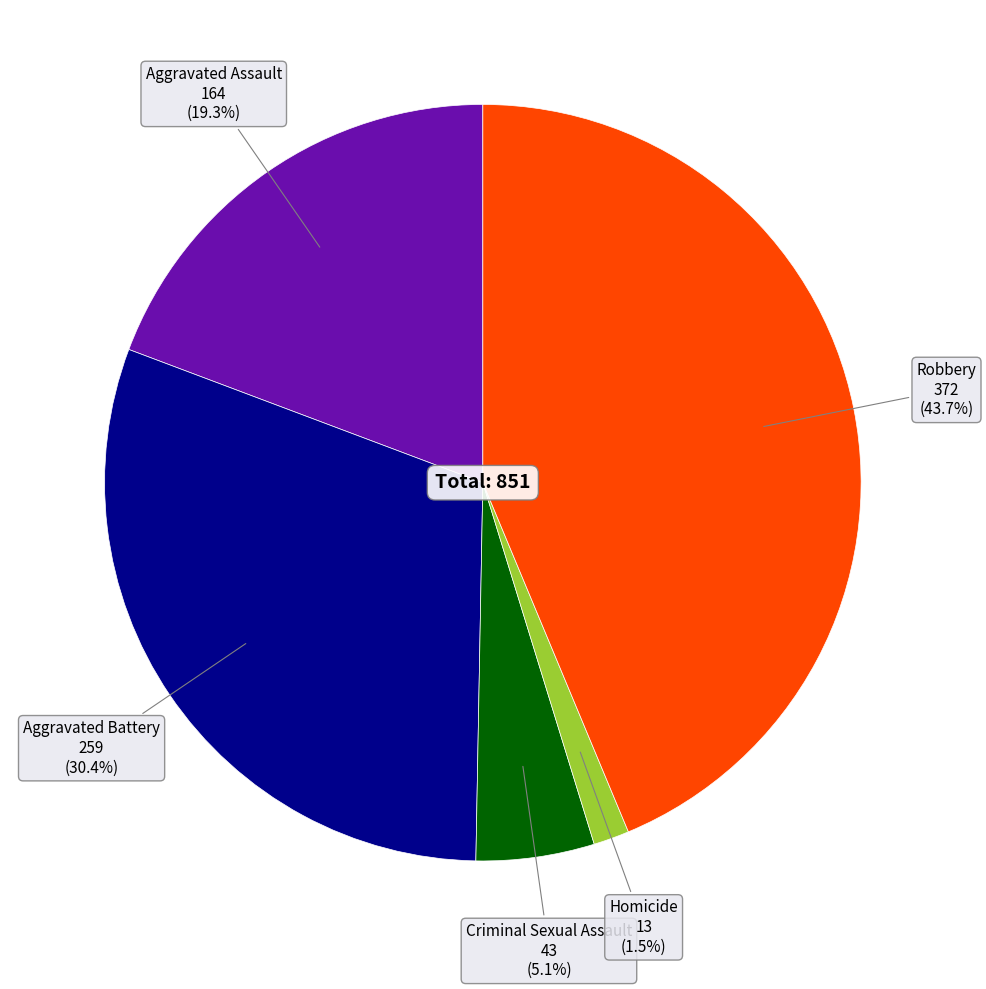

Which has a higher value, Aggravated Battery or Aggravated Assault?

Aggravated Battery